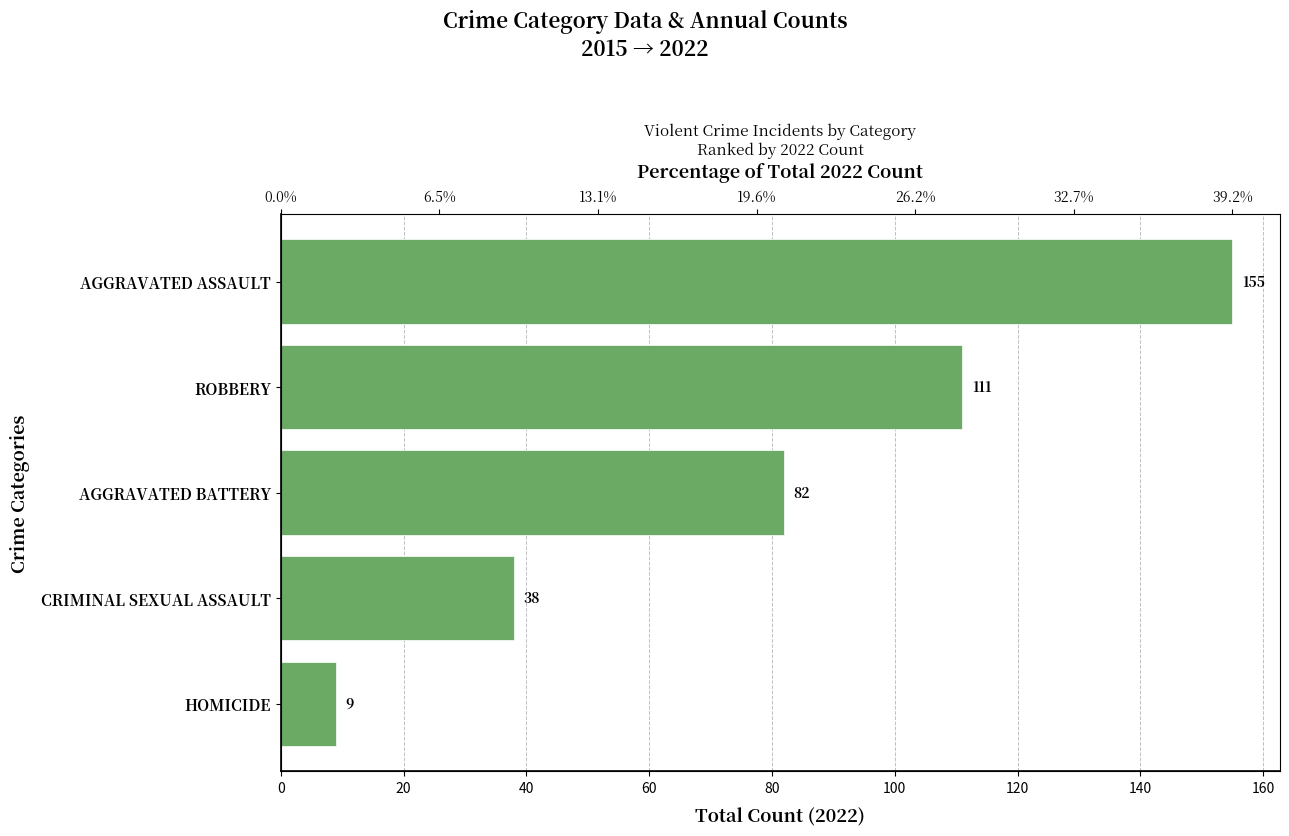

How many series are shown in this chart?

1